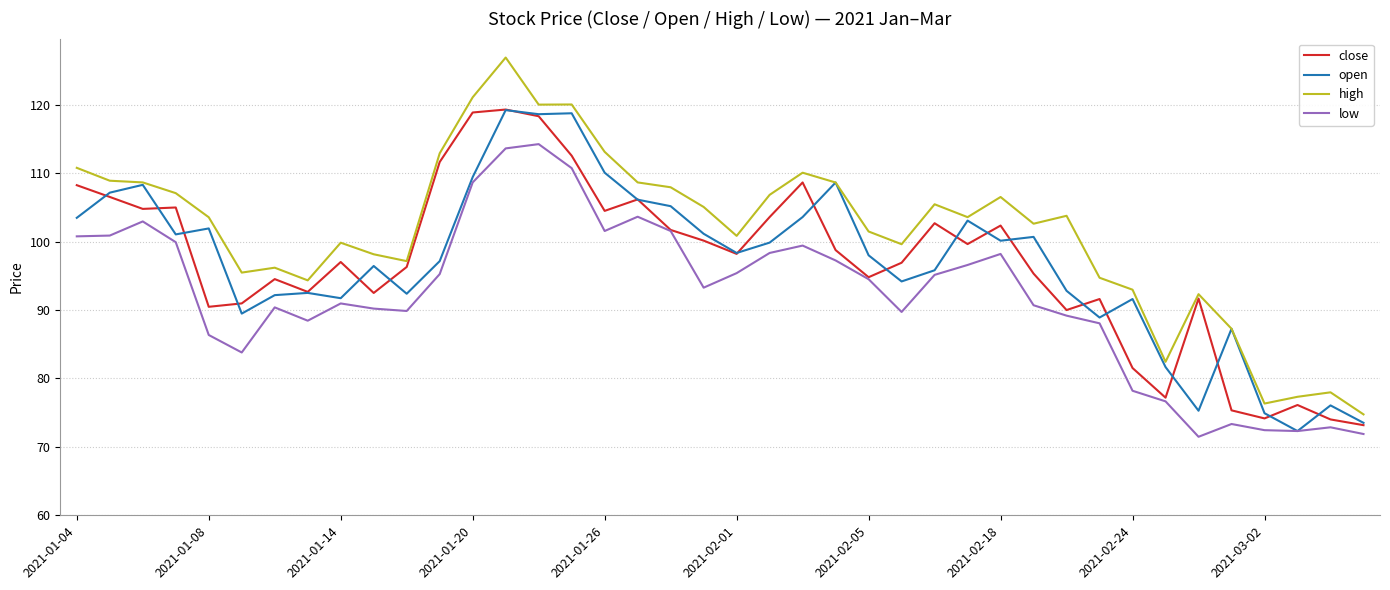

Which series has the largest total across all categories?

high